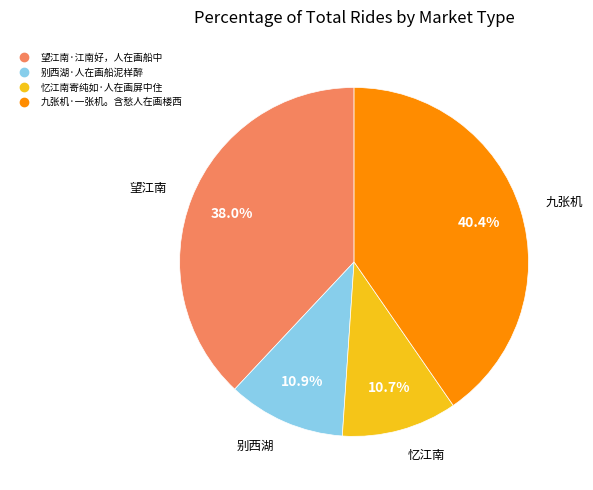

True or false: 望江南·江南好，人在画船中 accounts for 48% of the total.

False